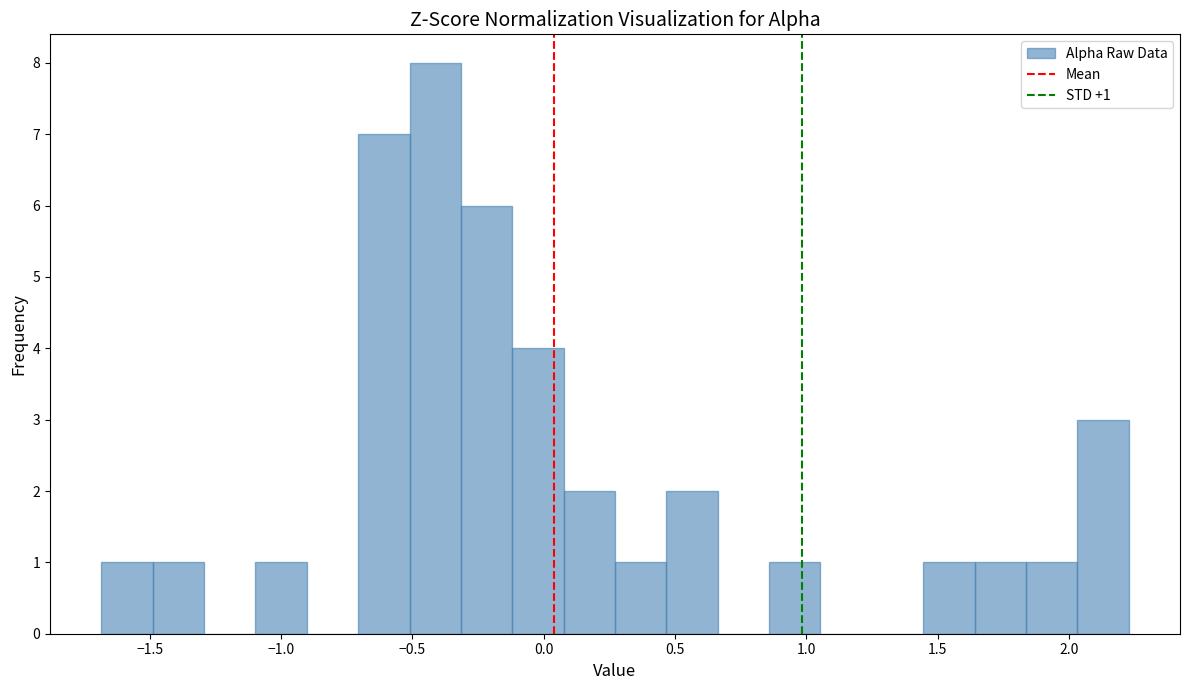

Around what value on the x-axis is the tallest bar? Give the approximate position of its centre, as read against the axis.

-0.40